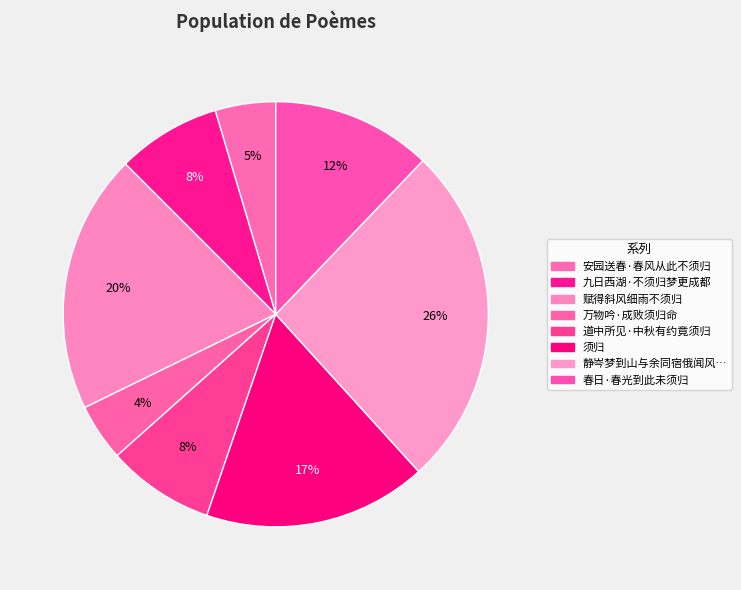

Is there a majority slice in this chart?

No